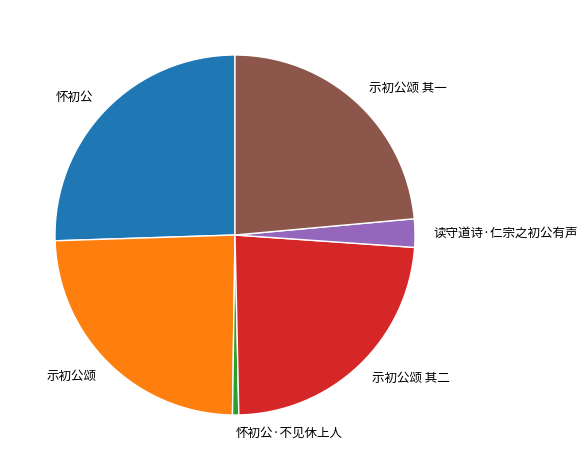

Do 怀初公·不见休上人 and 示初公颂 其二 together represent more than half of the pie?

No